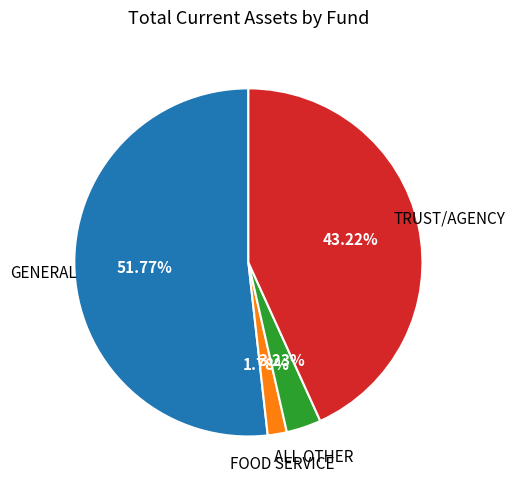

Approximately how many times larger is the value at GENERAL compared to TRUST/AGENCY?

1.2